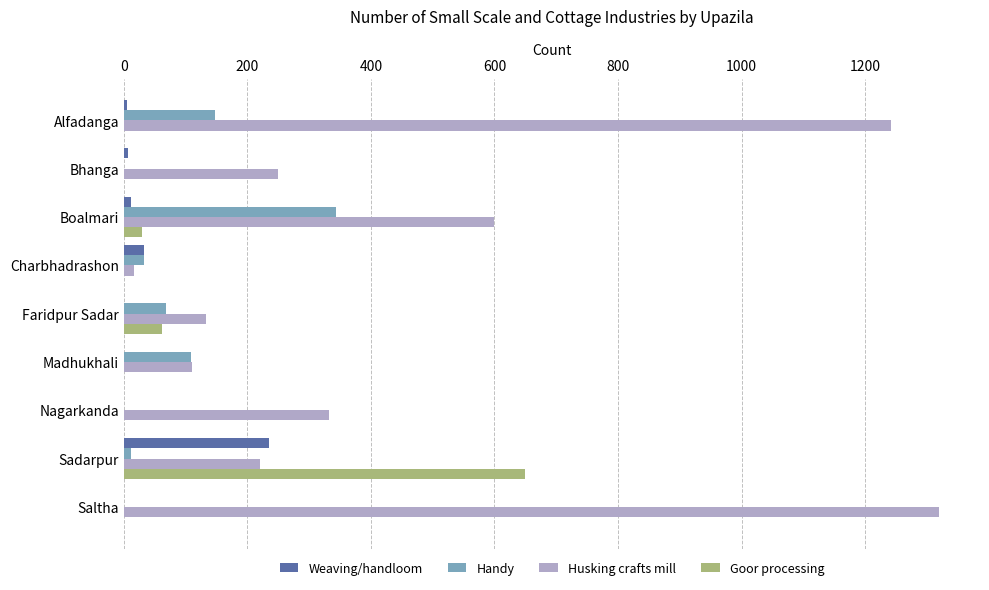

What is the sum of the Husking crafts mill values at Faridpur Sadar and Saltha?

1453